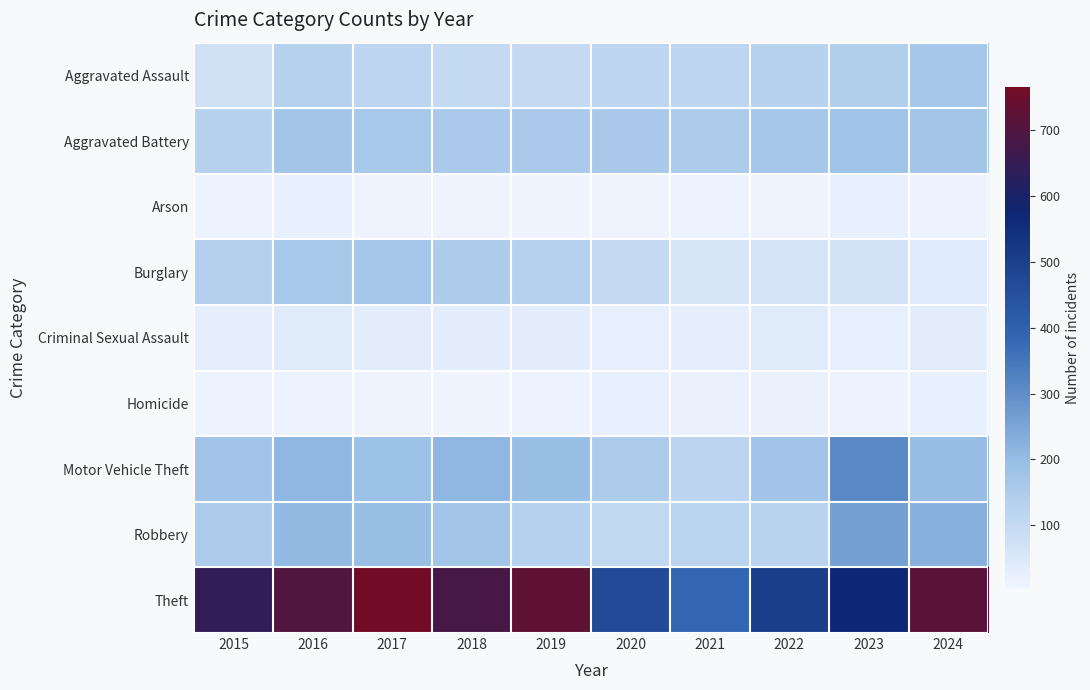

Rank the series by their maximum value, from lowest to highest.

Arson, Homicide, Criminal Sexual Assault, Aggravated Assault, Burglary, Aggravated Battery, Robbery, Motor Vehicle Theft, Theft